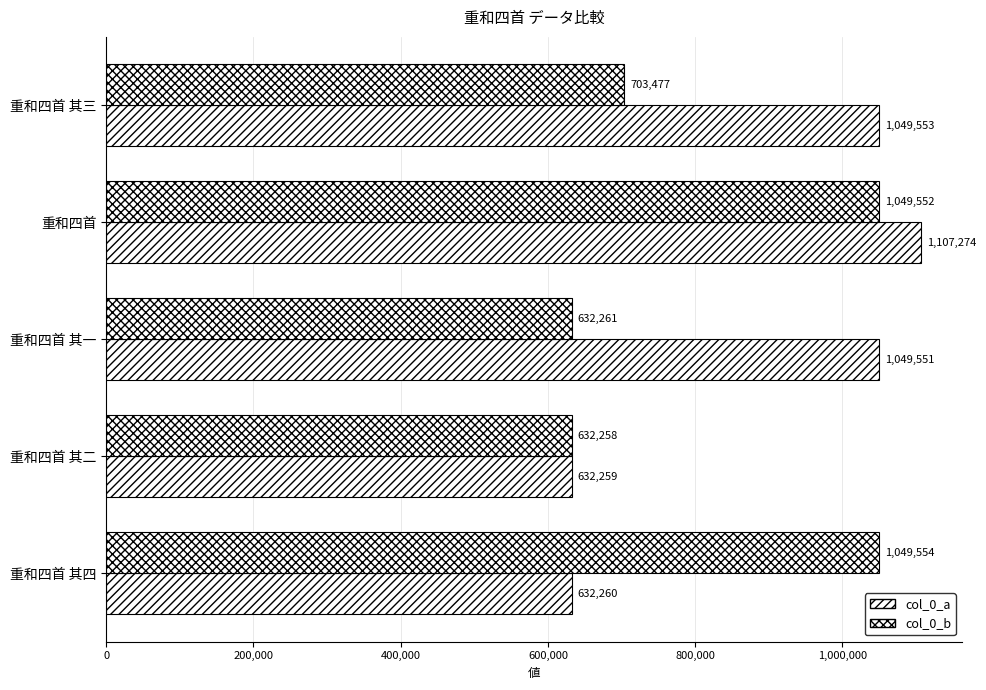

How many categories are shown in the chart?

5